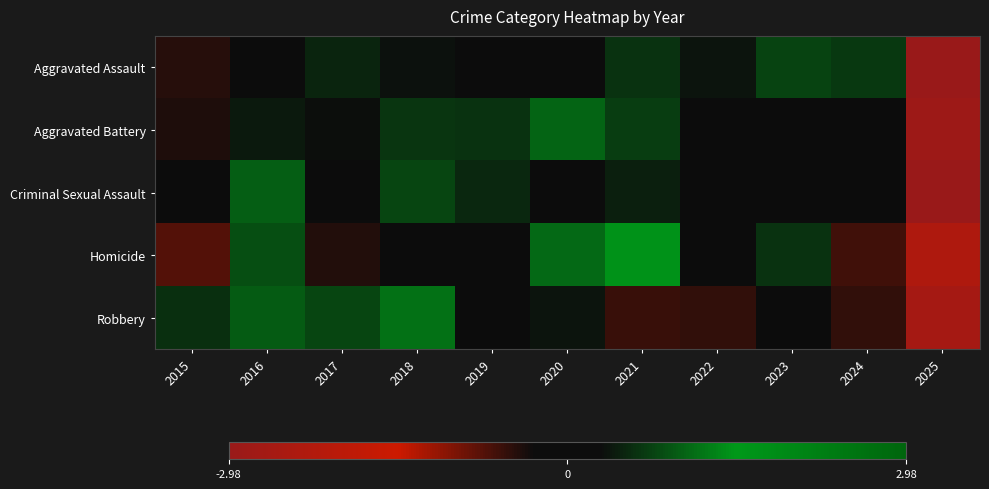

Reading left to right, transcribe all the data shown in this chart.

Aggravated Assault: 2015=-0.5	2016=0.1	2017=0.5	2018=0.3	2019=-0.1	2020=0.1	2021=0.6	2022=0.4	2023=0.8	2024=0.7	2025=-3.0
Aggravated Battery: 2015=-0.4	2016=0.4	2017=0.3	2018=0.6	2019=0.6	2020=1.0	2021=0.7	2022=-0.2	2023=-0.0	2024=-0.2	2025=-2.9
Criminal Sexual Assault: 2015=0.3	2016=1.0	2017=0.1	2018=0.8	2019=0.5	2020=-0.3	2021=0.5	2022=-0.1	2023=0.1	2024=0.2	2025=-3.0
Homicide: 2015=-0.7	2016=0.8	2017=-0.4	2018=0.3	2019=-0.3	2020=1.1	2021=1.4	2022=0.1	2023=0.6	2024=-0.6	2025=-2.3
Robbery: 2015=0.6	2016=1.0	2017=0.8	2018=1.2	2019=0.1	2020=0.4	2021=-0.6	2022=-0.5	2023=0.2	2024=-0.5	2025=-2.6